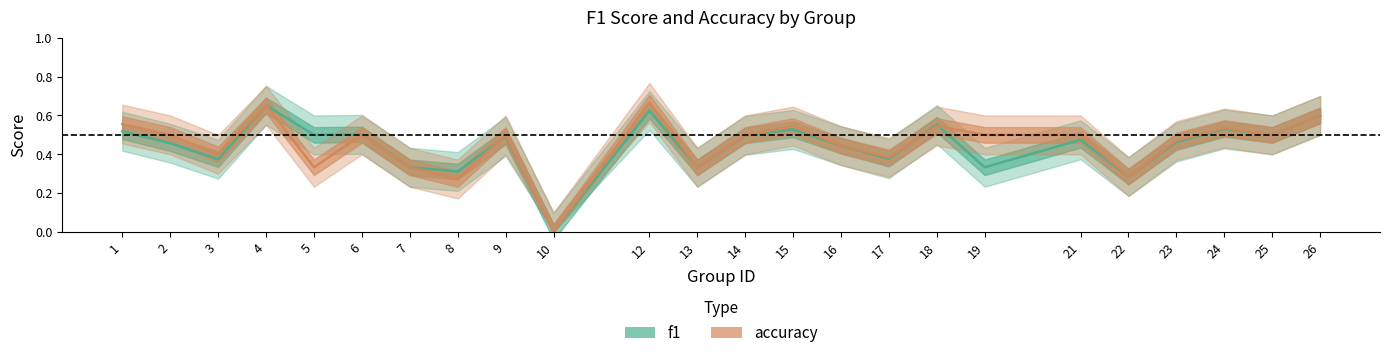

The accuracy series shows 0.3 at 8. True or false?

True